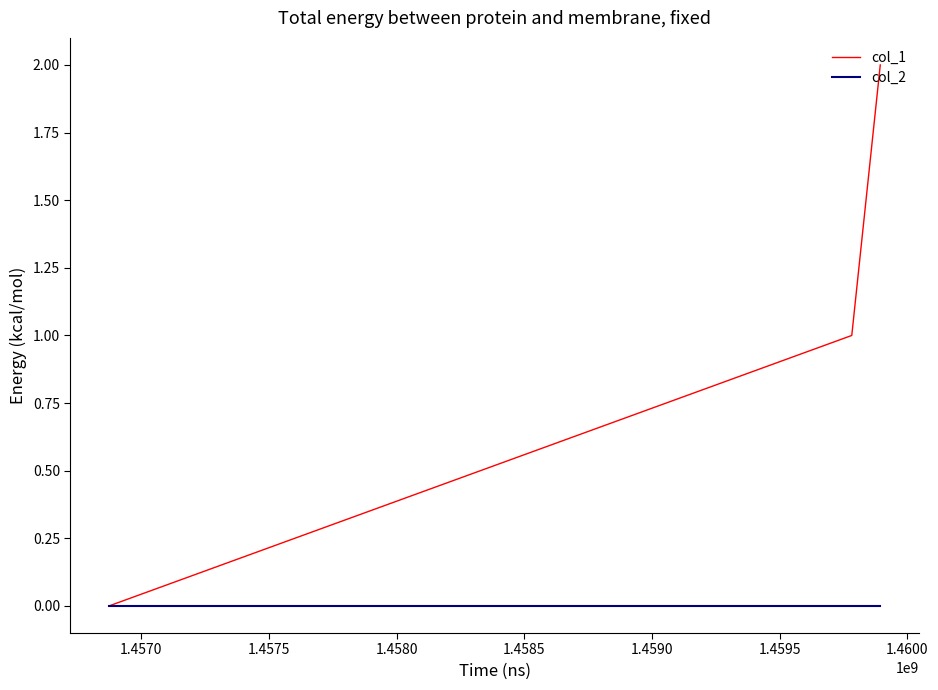

Rank the series by their maximum value, from lowest to highest.

col_2, col_1